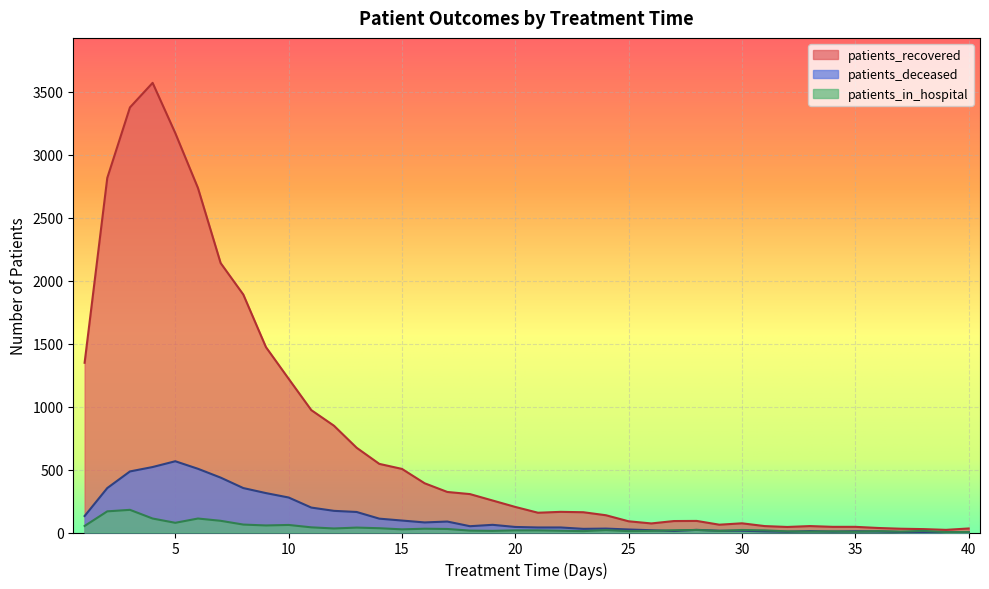

Reading left to right, list all the values displayed in this chart.

patients_recovered: 1348	2816	3376	3571	3172	2736	2140	1890	1472	1221	972	848	673	545	505	391	322	305	254	203	157	164	161	137	89	72	91	92	62	73	51	44	51	45	45	36	30	27	21	32
patients_deceased: 131	353	485	520	566	506	436	353	313	278	198	172	163	110	95	80	87	50	61	44	40	40	29	31	24	18	12	21	14	14	9	6	11	7	10	8	4	3	4	3
patients_in_hospital: 52	168	180	111	77	111	93	63	56	60	41	32	39	34	25	30	28	15	13	17	17	14	11	19	11	13	18	20	13	20	17	9	7	9	6	11	7	13	3	4